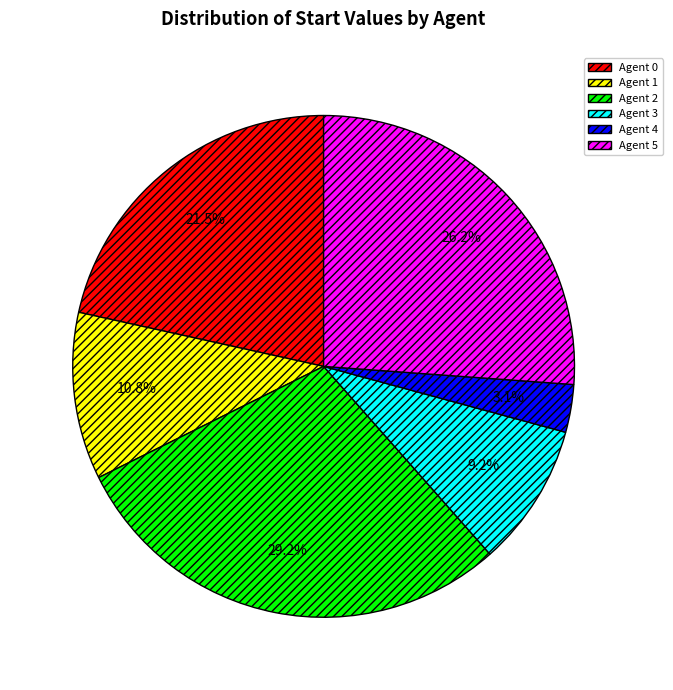

The Agent 2 slice represents 29% of the pie. True or false?

True